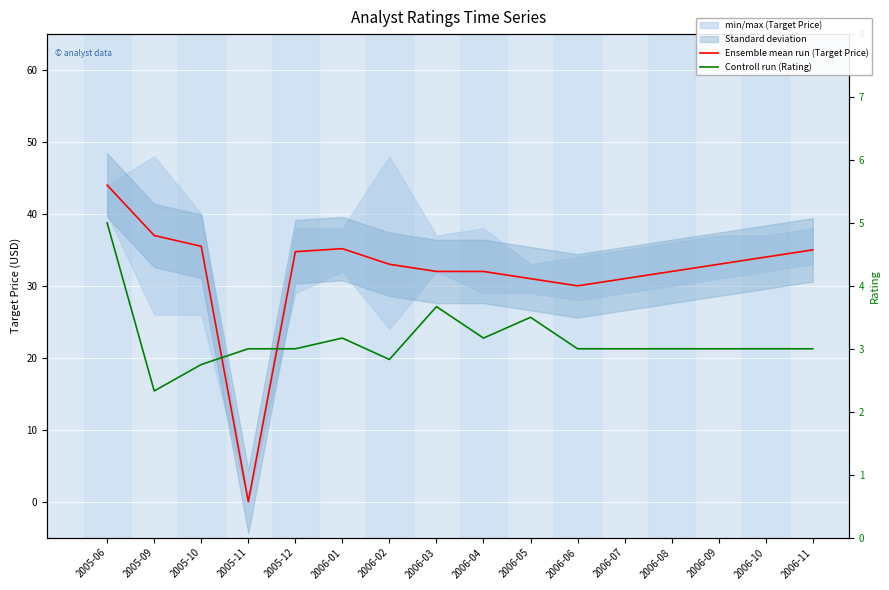

Where do Controll run (Rating) and Ensemble mean run (Target Price) first cross each other?

2005-10 and 2005-11